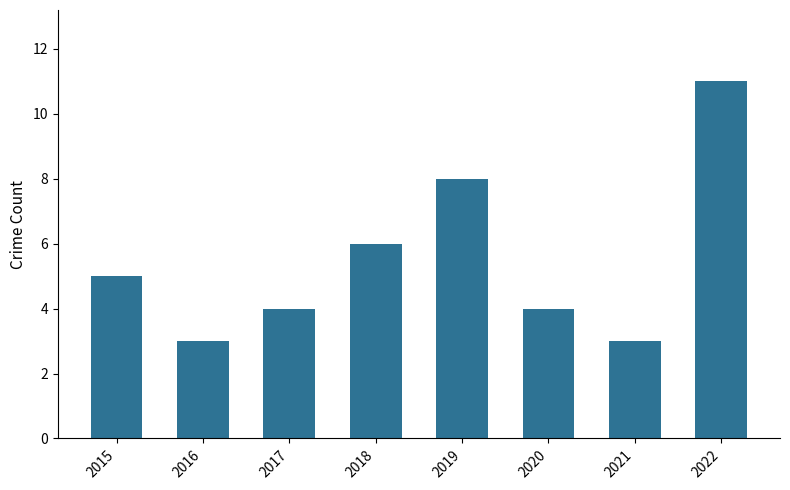

Reading left to right, extract all data points from this chart.

2015=5	2016=3	2017=4	2018=6	2019=8	2020=4	2021=3	2022=11